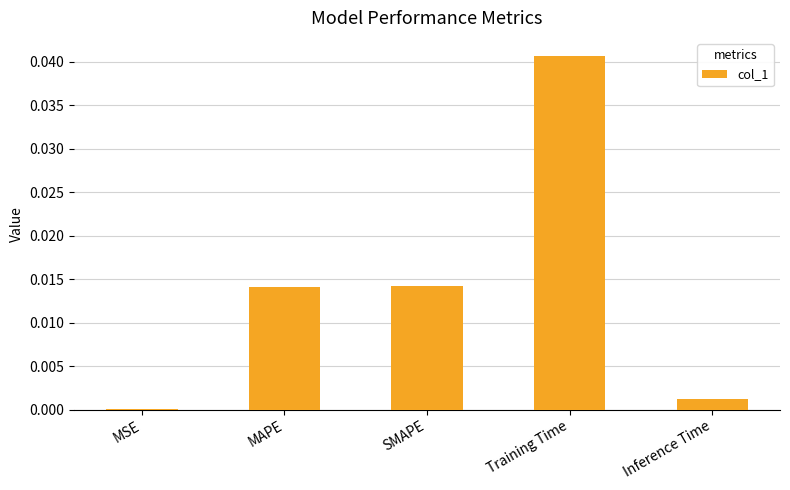

Where is the data nearest to the value 0?

MSE